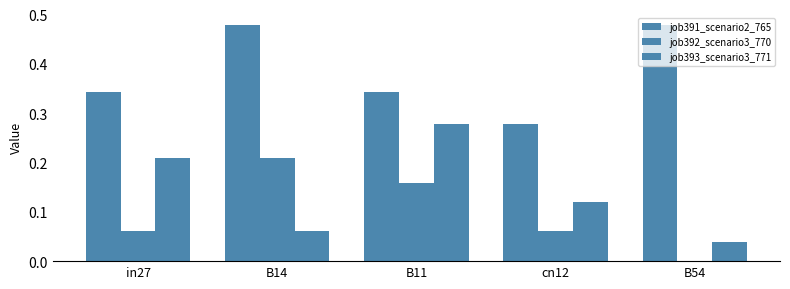

Count the number of data series in this chart.

3